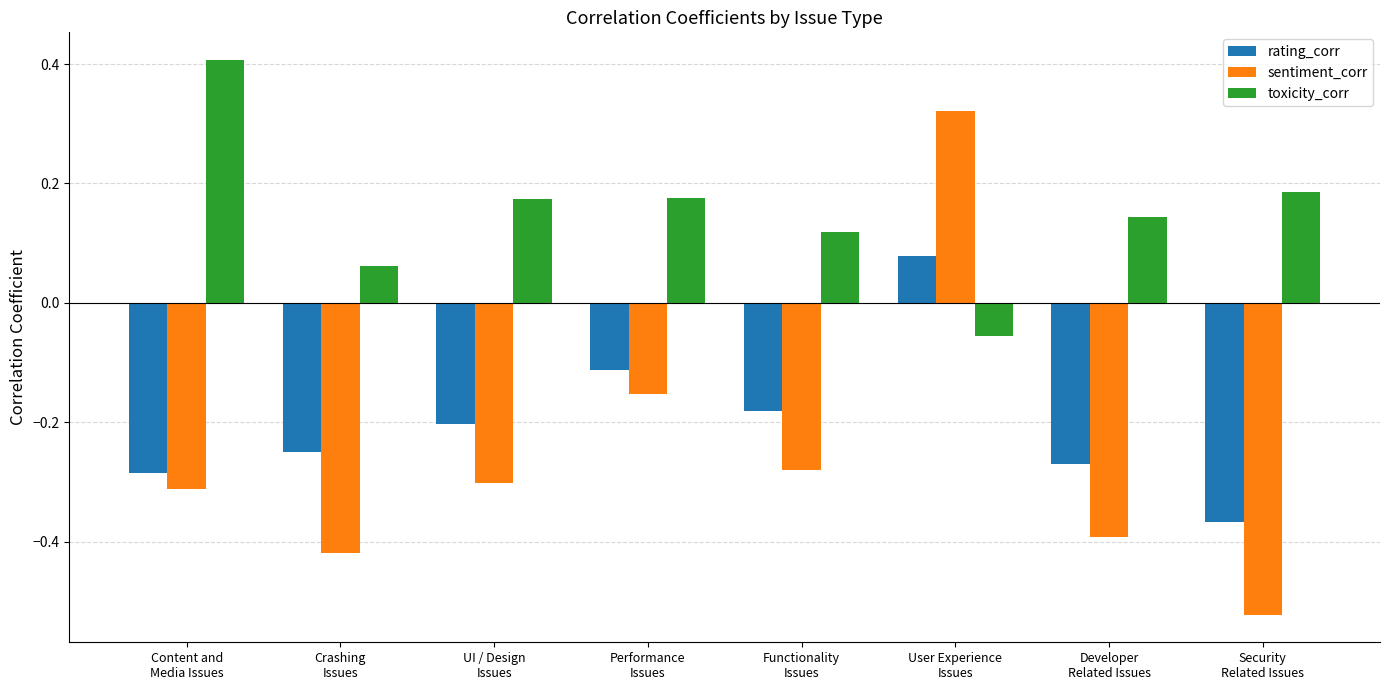

What is the sum of all toxicity_corr values?

1.2